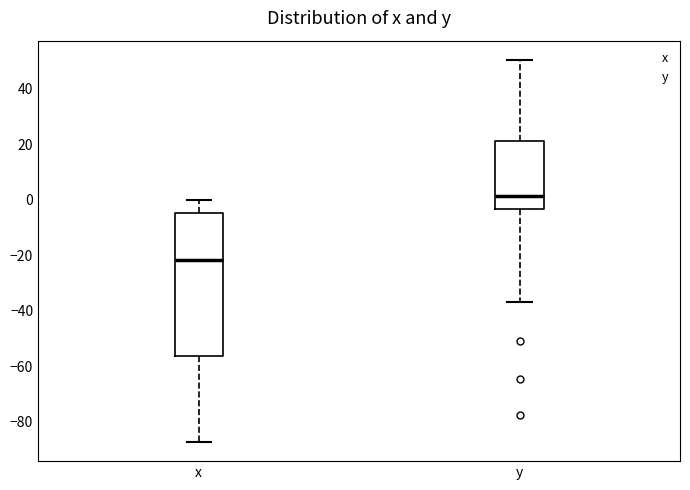

Where is the upper edge of the box for x on the y-axis? The values are not printed on the chart, so give them approximately, as read against the axis.

-4